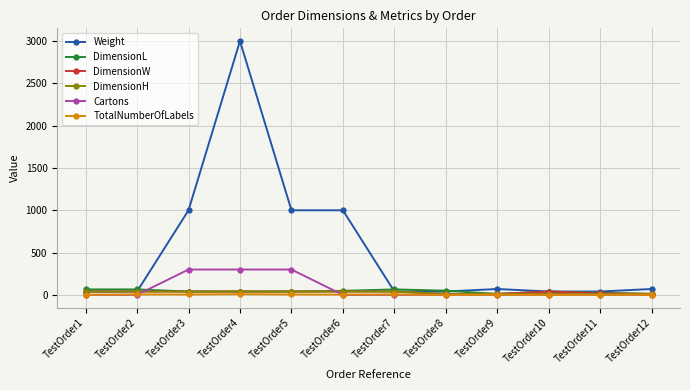

Between TestOrder2 and TestOrder6, which series saw the biggest shift?

Weight